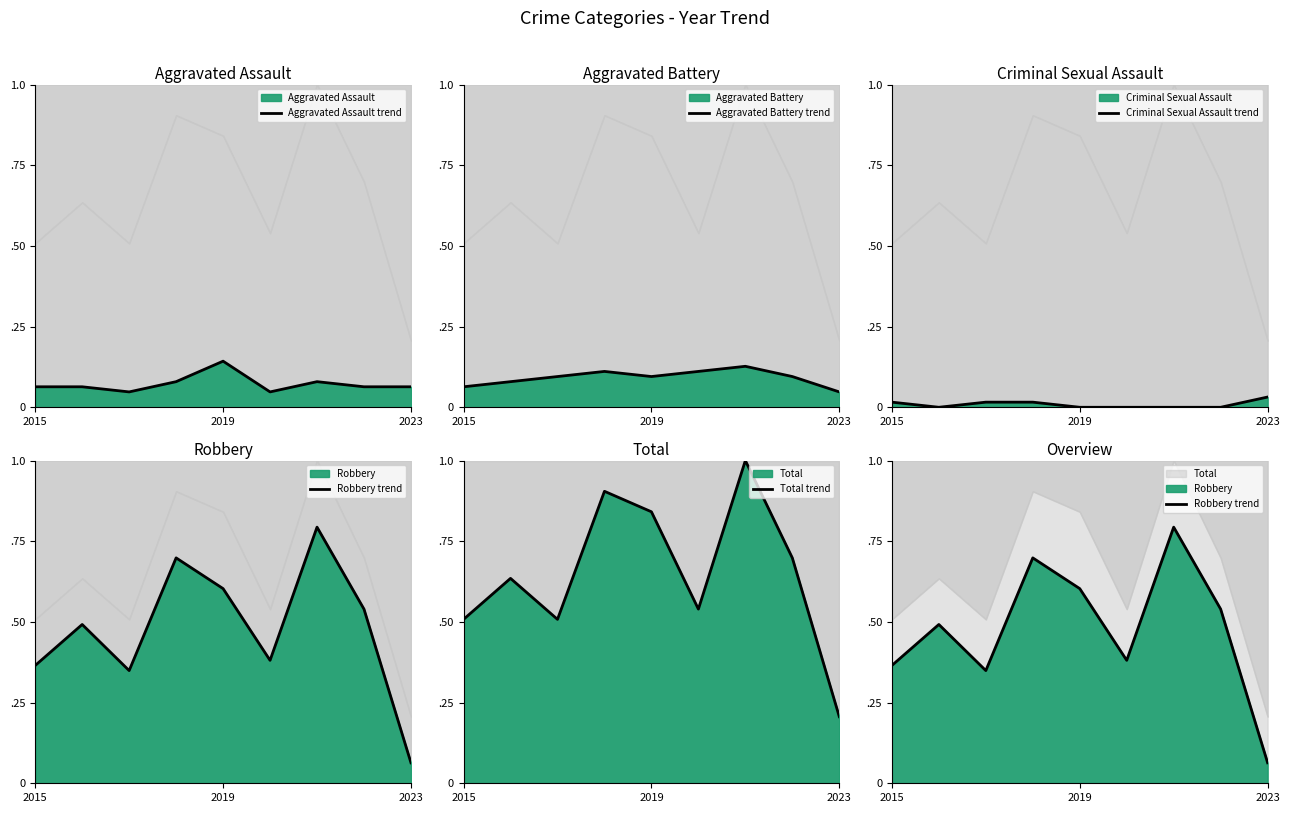

What is the sum of the Aggravated Battery trend values at 7 and 3?

0.2